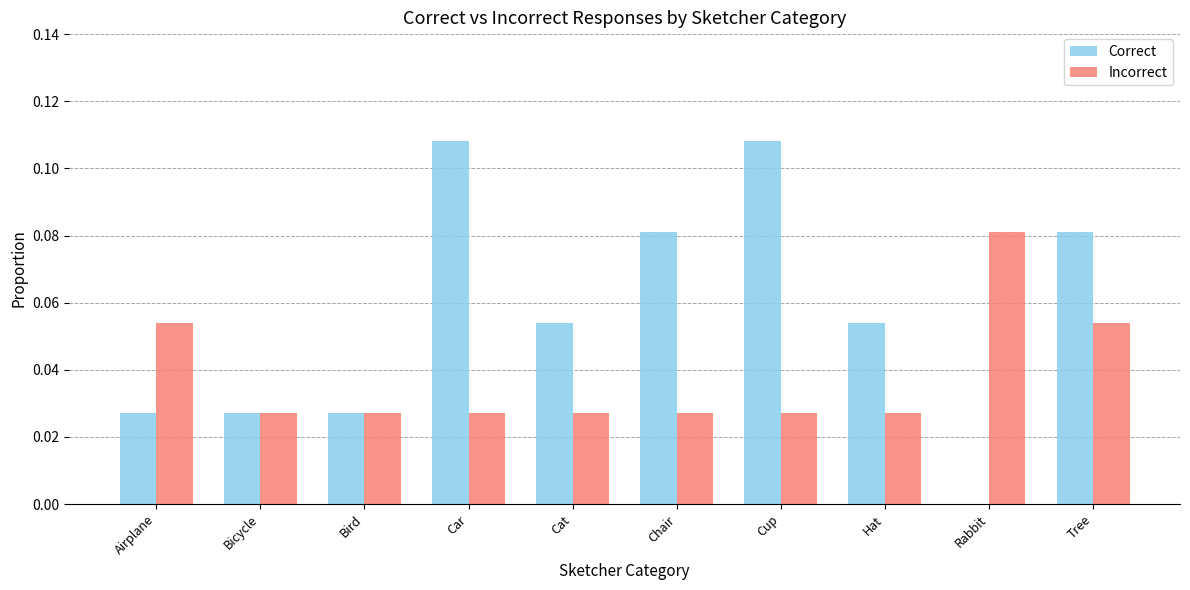

How many groups of bars are there?

10